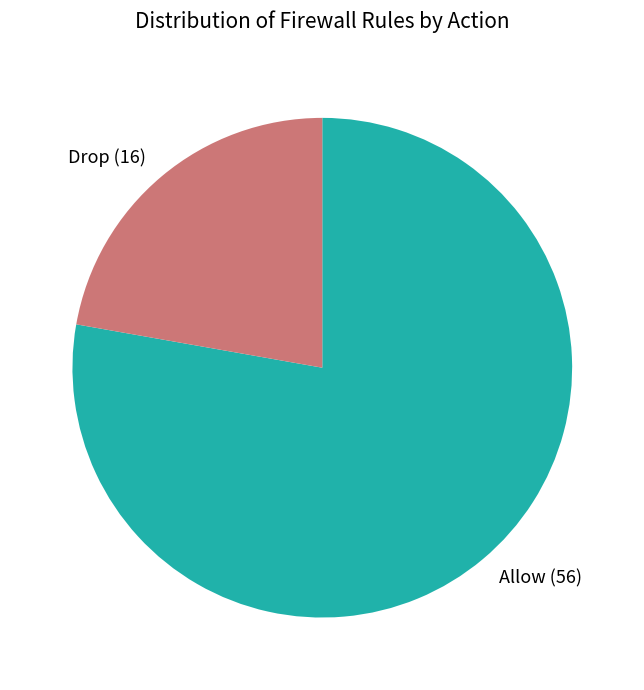

Combined, do Allow and Drop account for over 50%?

Yes